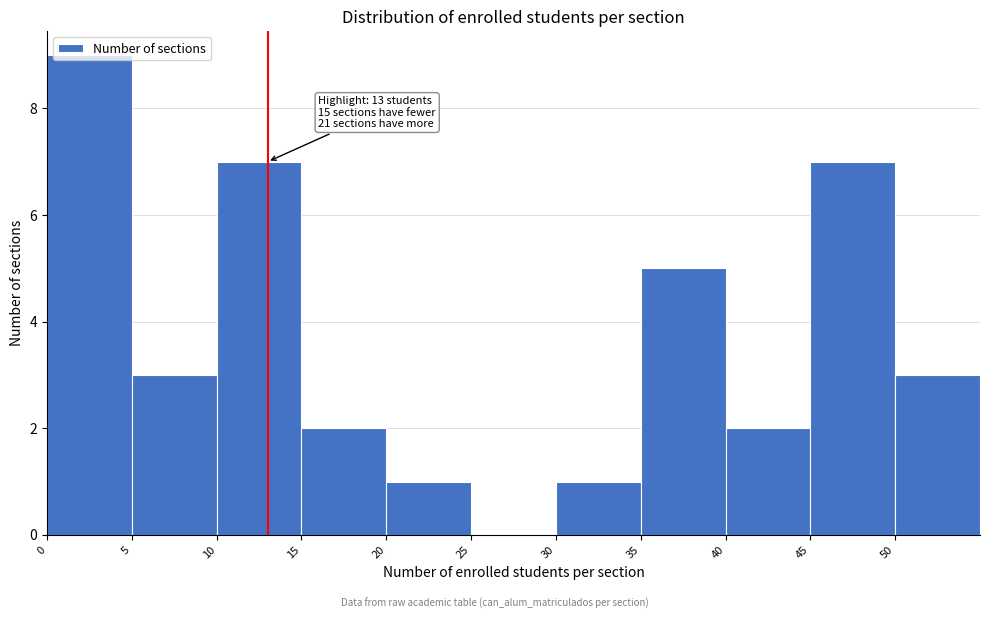

Over which range of the x-axis is the bar tallest?

0 to 5